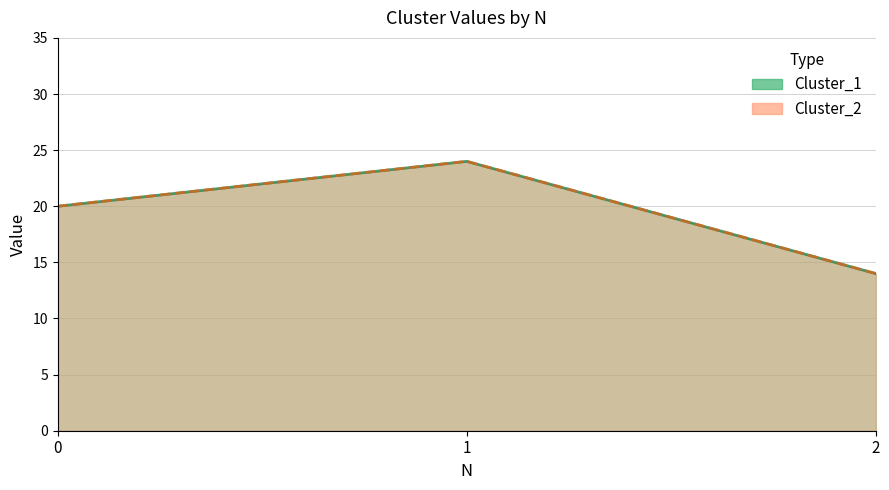

Reading left to right, list all the values displayed in this chart.

Cluster_1: 20	24	14
Cluster_2: 20	24	14